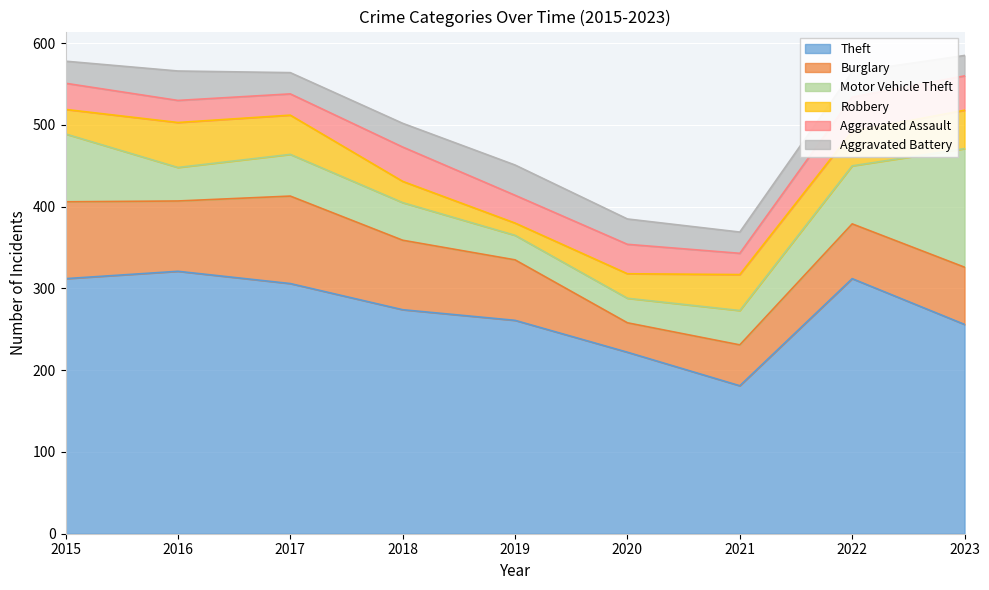

Rank the categories by Burglary value from highest to lowest.

2017, 2015, 2016, 2018, 2019, 2023, 2022, 2021, 2020